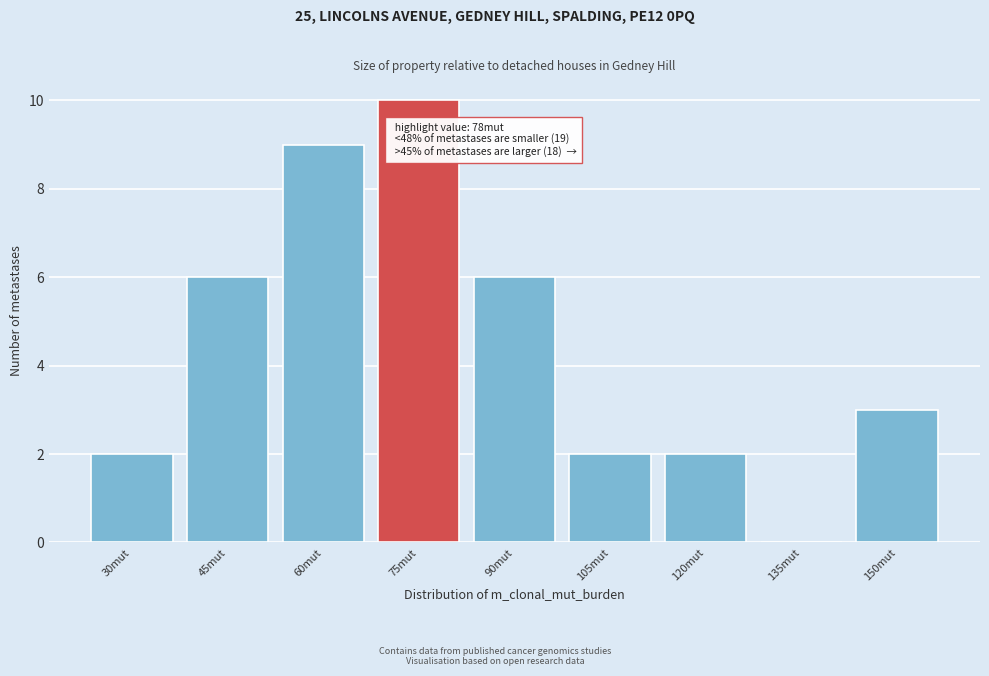

Reading right to left, transcribe all the data shown in this chart.

150mut=3	135mut=0	120mut=2	105mut=2	90mut=6	75mut=10	60mut=9	45mut=6	30mut=2